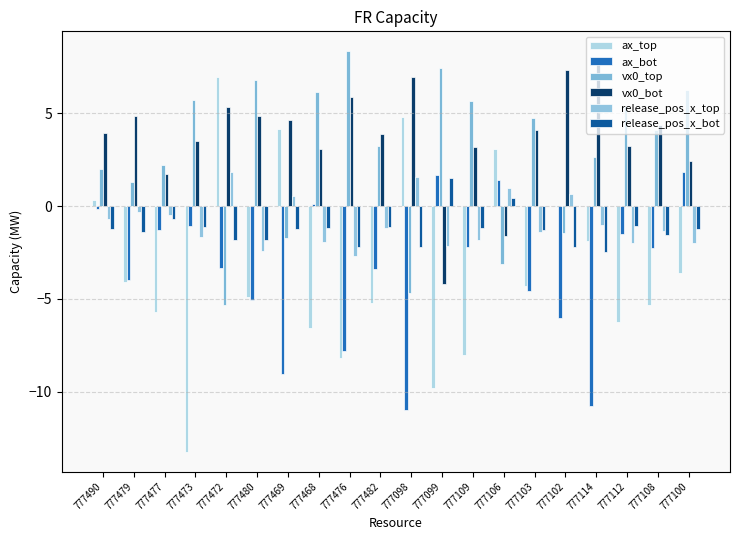

What is the average value of the vx0_bot series?

3.8